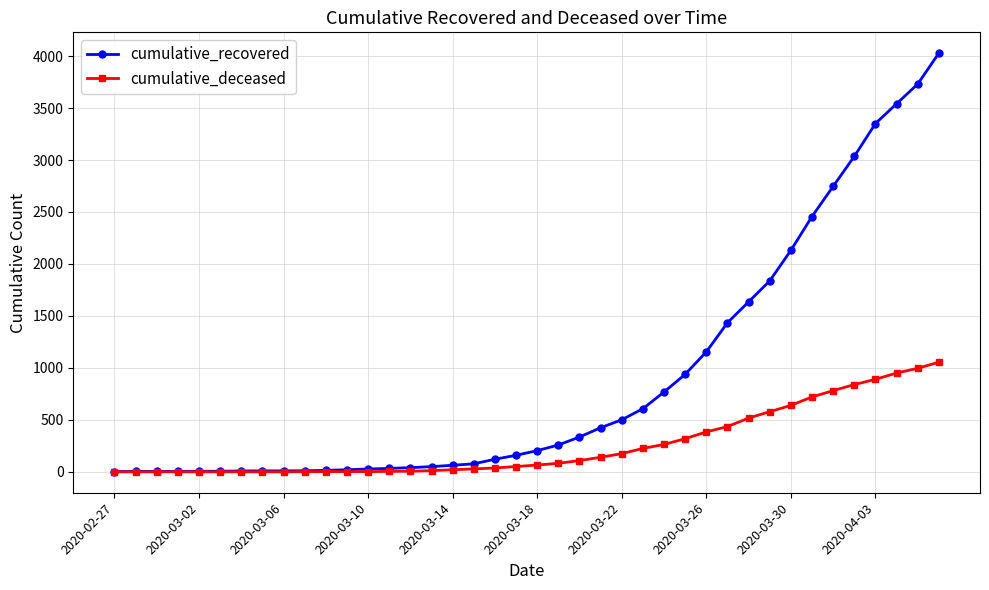

At how many categories does at least one series exceed 1373?

11